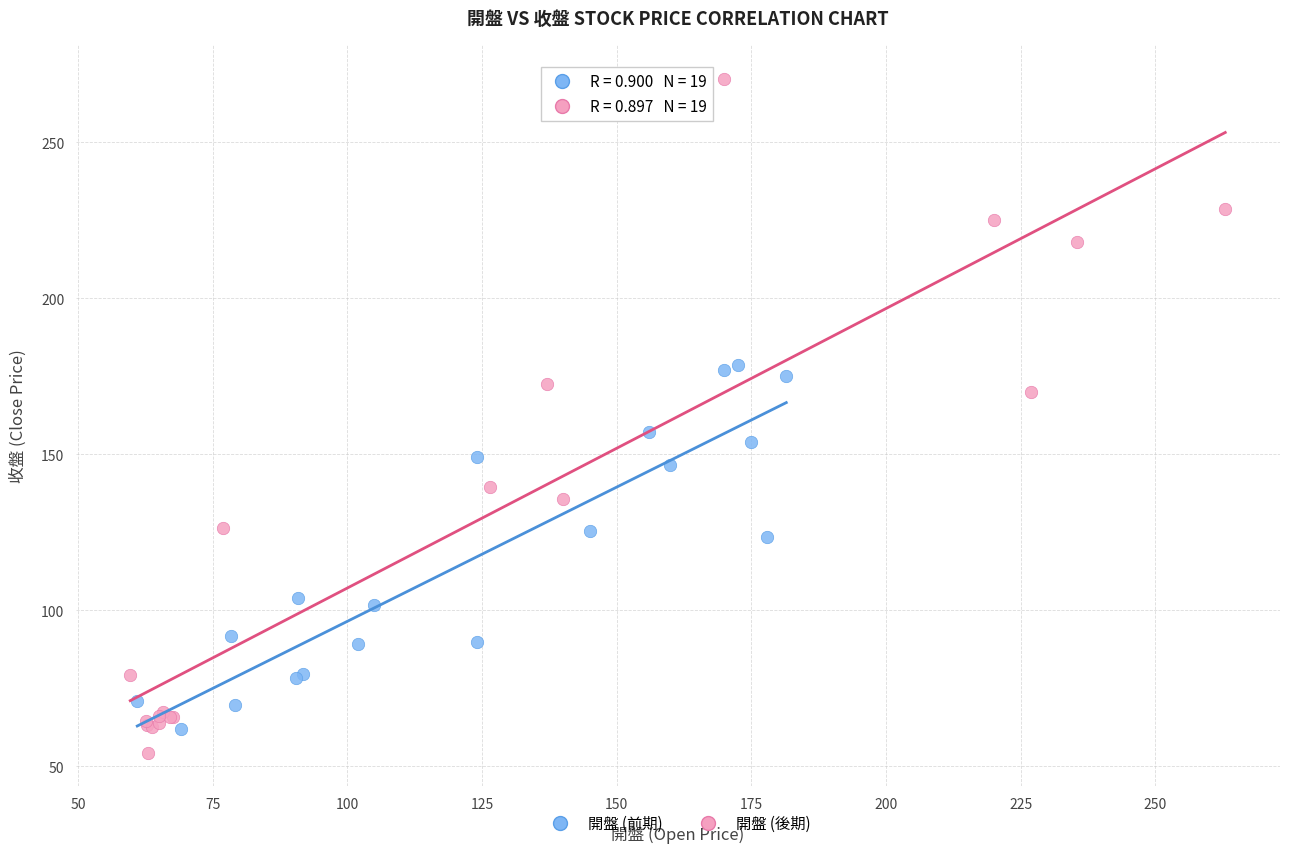

What are all the series names shown in the legend?

開盤 (前期), 開盤 (後期)